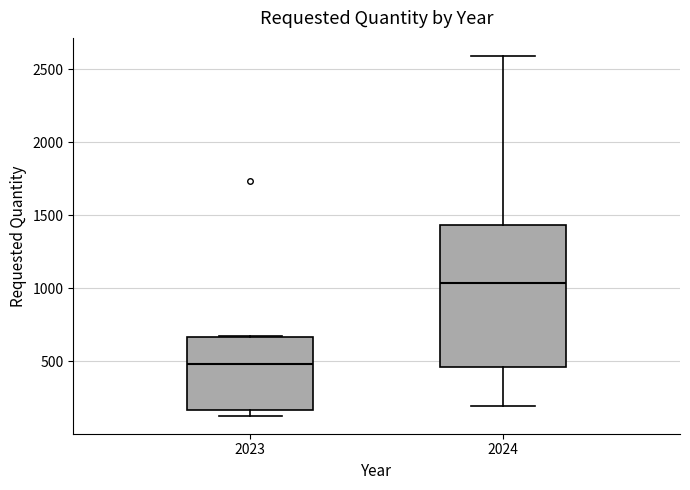

Where does the lower whisker of the box at x = 2024 end on the y-axis? The values are not printed on the chart, so give them approximately, as read against the axis.

200